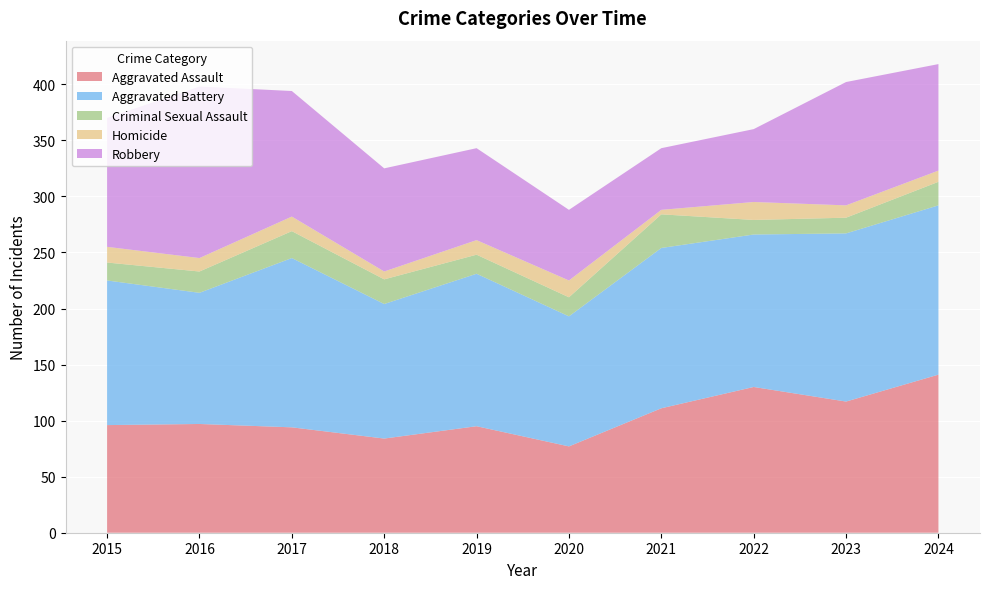

Reading left to right, transcribe all the data shown in this chart.

Aggravated Assault: 2015=96	2016=97	2017=94	2018=84	2019=95	2020=77	2021=111	2022=130	2023=117	2024=141
Aggravated Battery: 2015=129	2016=117	2017=151	2018=120	2019=136	2020=116	2021=143	2022=136	2023=150	2024=151
Criminal Sexual Assault: 2015=16	2016=19	2017=24	2018=22	2019=17	2020=17	2021=30	2022=13	2023=14	2024=21
Homicide: 2015=14	2016=12	2017=13	2018=7	2019=13	2020=15	2021=4	2022=16	2023=11	2024=10
Robbery: 2015=115	2016=153	2017=112	2018=92	2019=82	2020=63	2021=55	2022=65	2023=110	2024=95